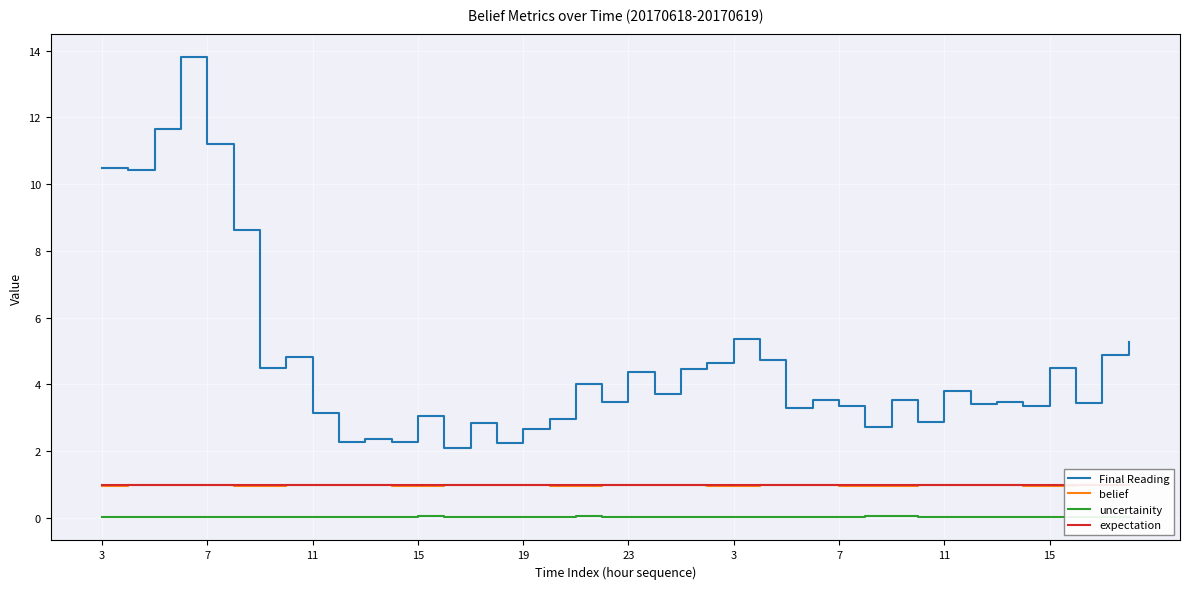

Which series has the largest total across all categories?

Final Reading